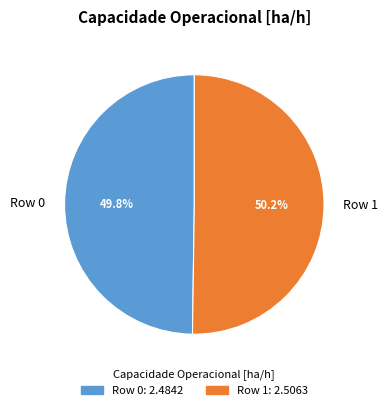

To the nearest percent, what is the average slice percentage?

50%